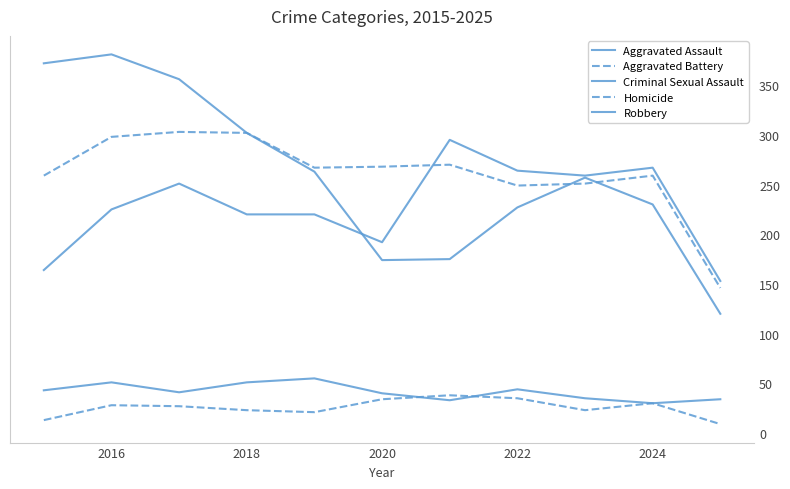

True or false: Aggravated Assault and Homicide cross at least once.

False